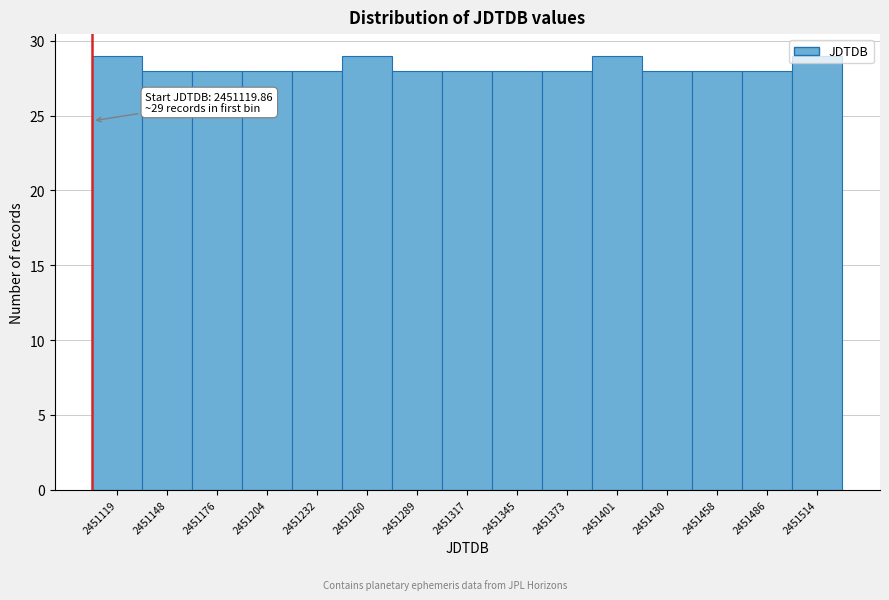

What is the sum of all values?

424